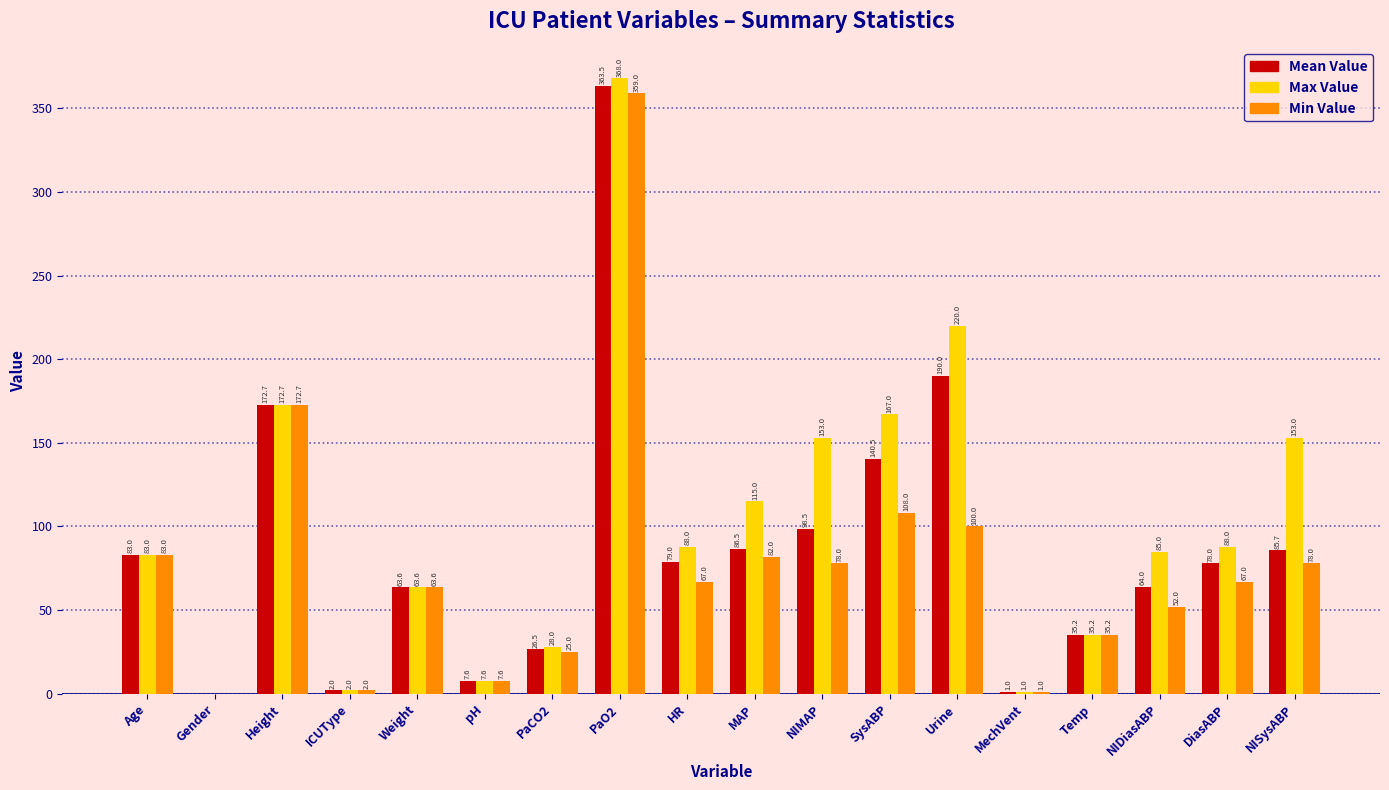

The Max Value series shows 221.4 at NIMAP. True or false?

False